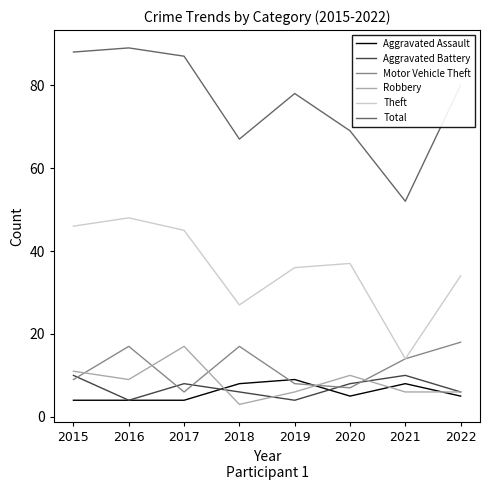

How many categories are shown in the chart?

8